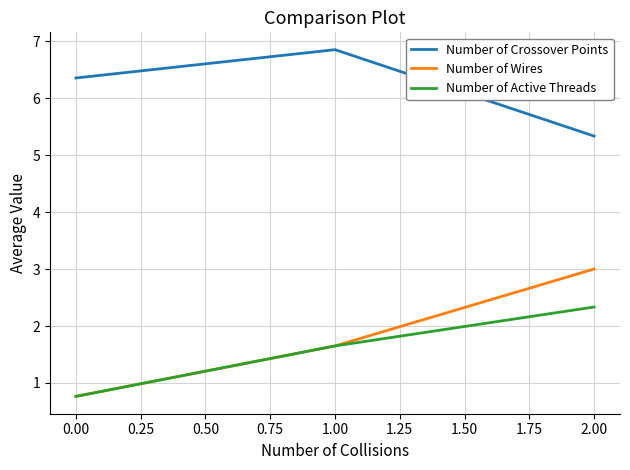

What is the lowest value of the Number of Crossover Points series?

5.3